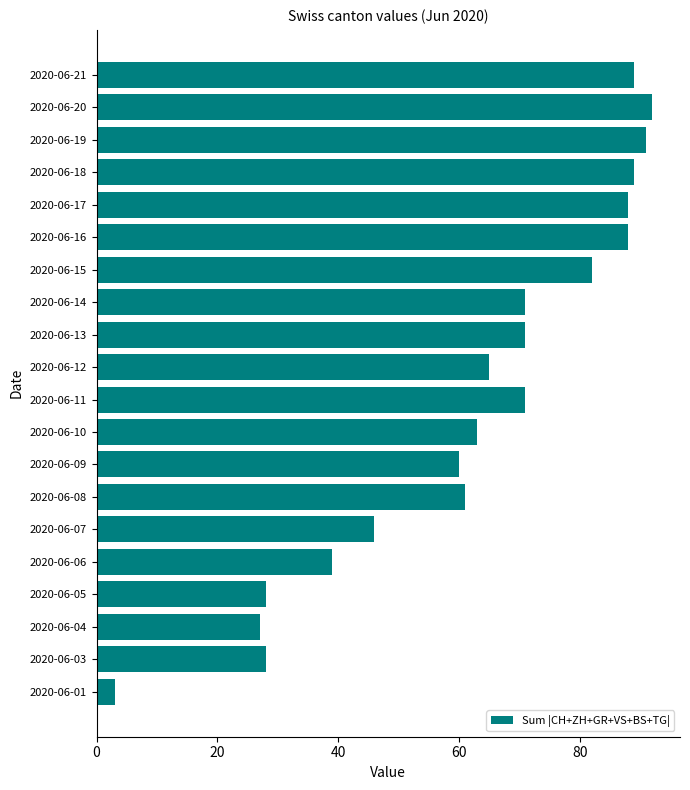

Between 2020-06-15 and 2020-06-20, which is larger?

2020-06-20